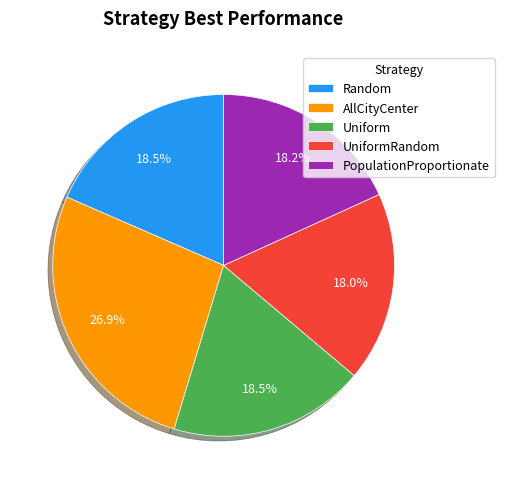

Is there a majority slice in this chart?

No